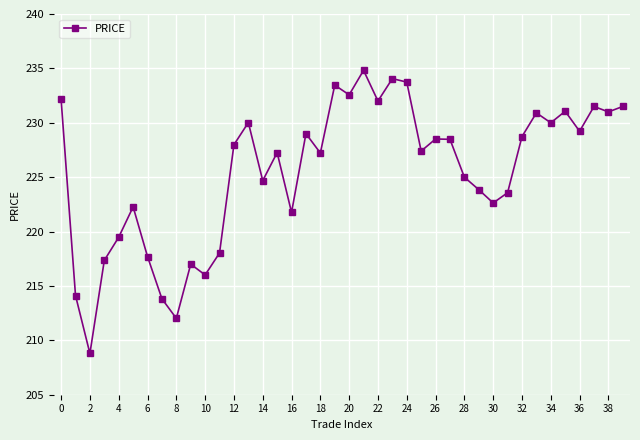

What is the value of the 40th point from the left?

231.5